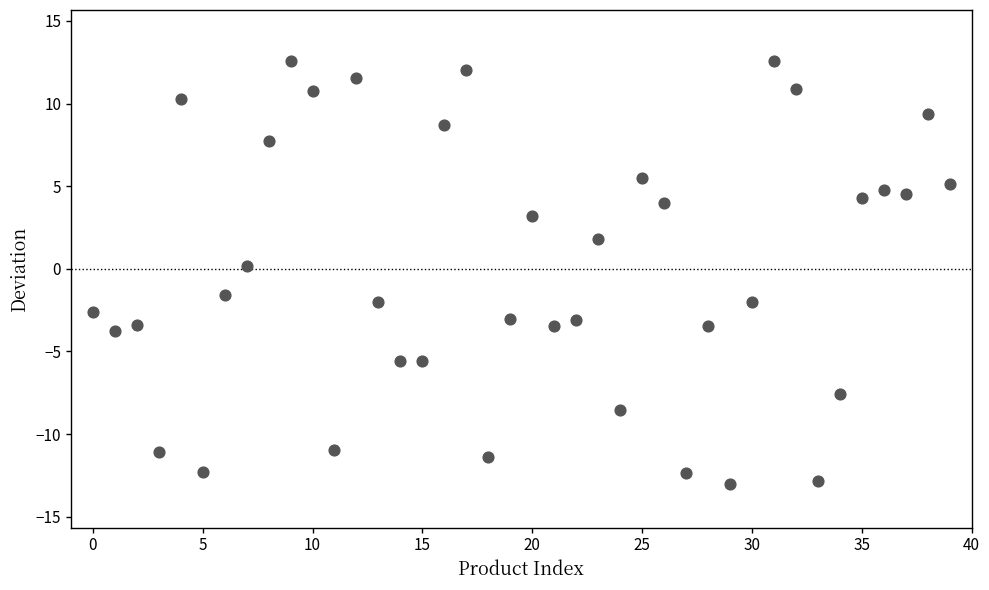

What is the range of Y values (max minus min)?

25.6